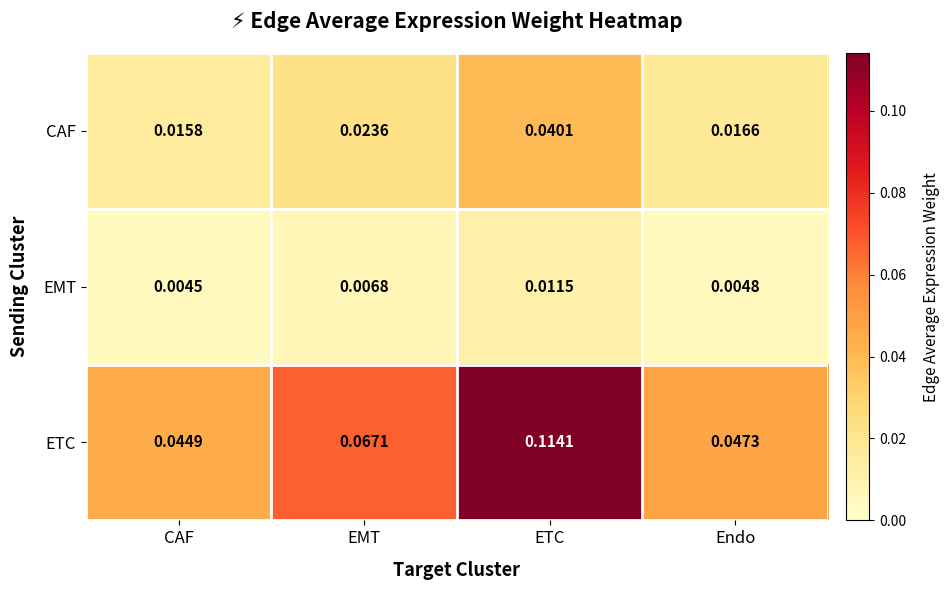

Which category has the lowest value across all series?

CAF